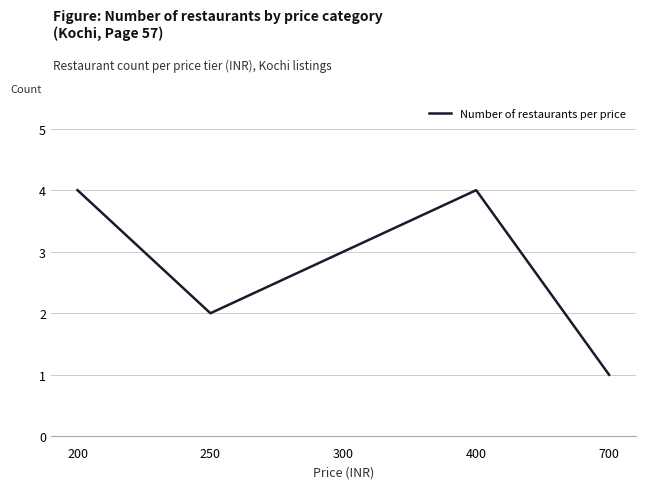

Count the number of categories in the chart.

5